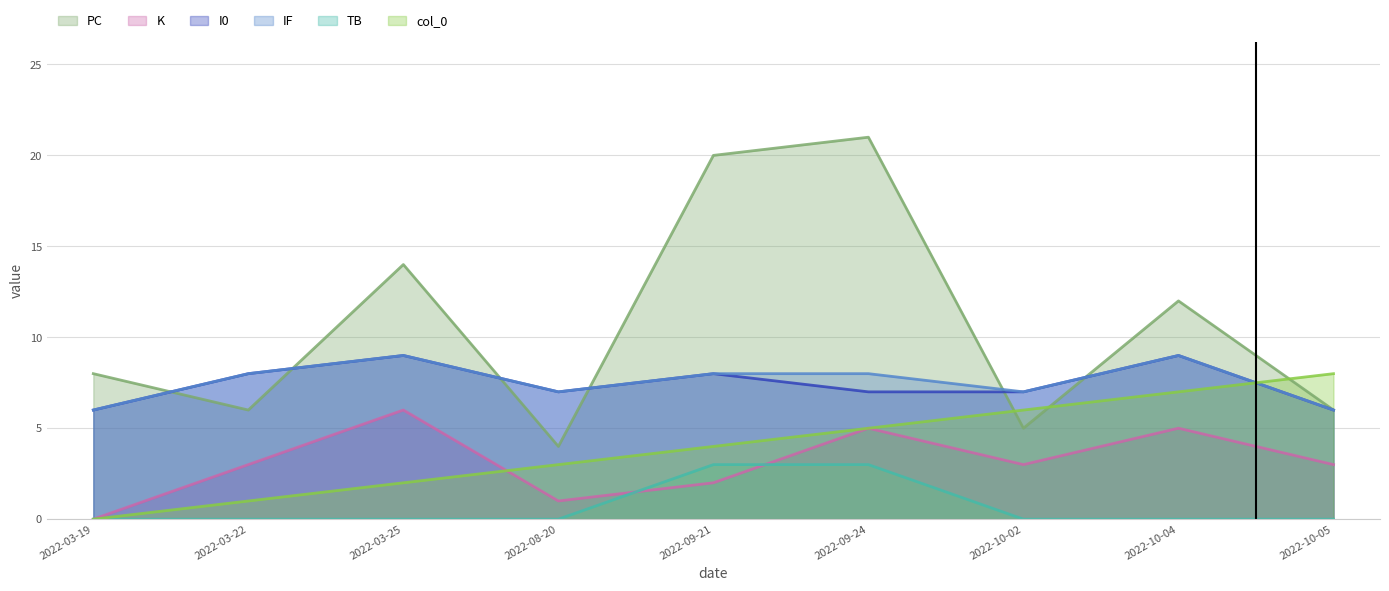

What is the total value across all series at 2022-10-04?

42